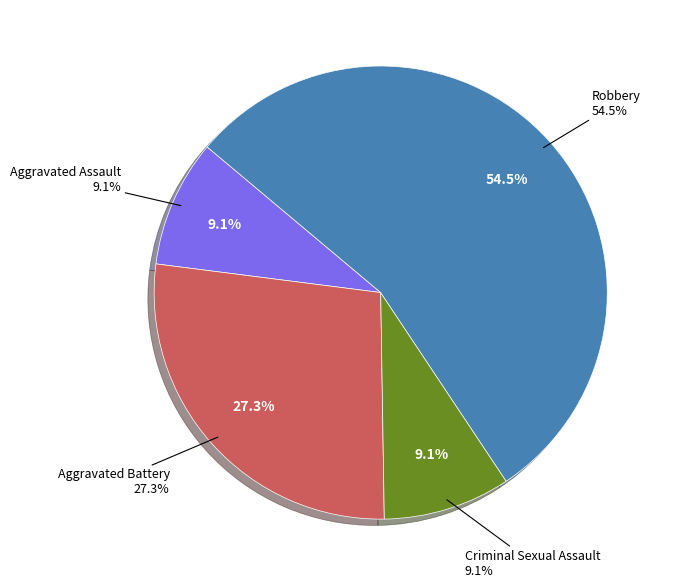

What is the total percentage of Criminal Sexual Assault and Aggravated Assault?

18.2%